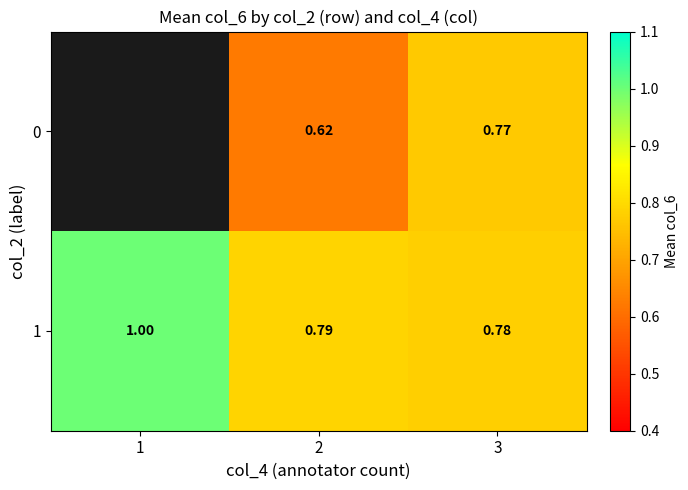

Is the value of 0 at 3 greater than the value of 1 at 1?

No